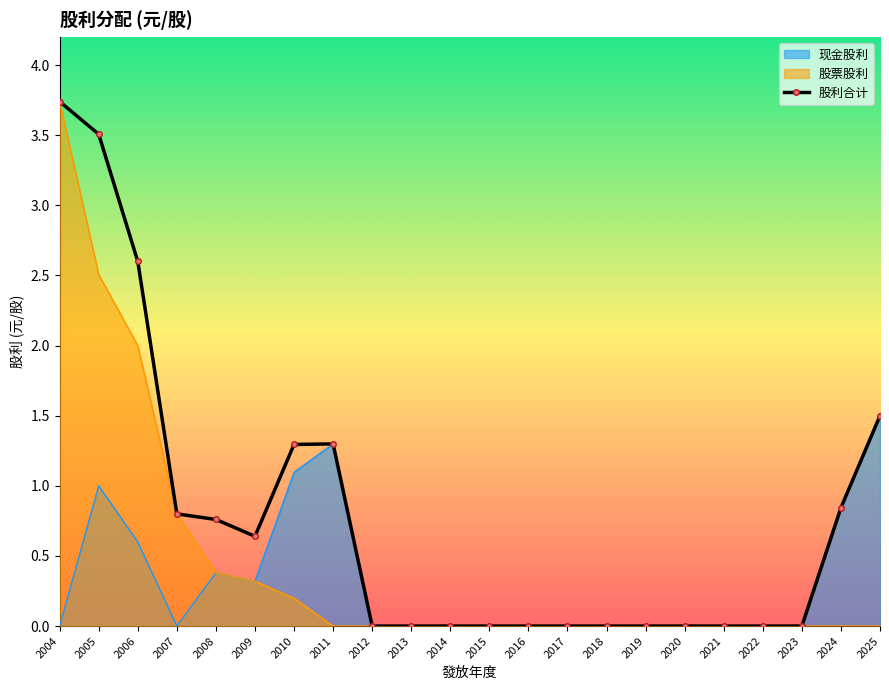

True or false: the data shows 3.5 at 2005.

True